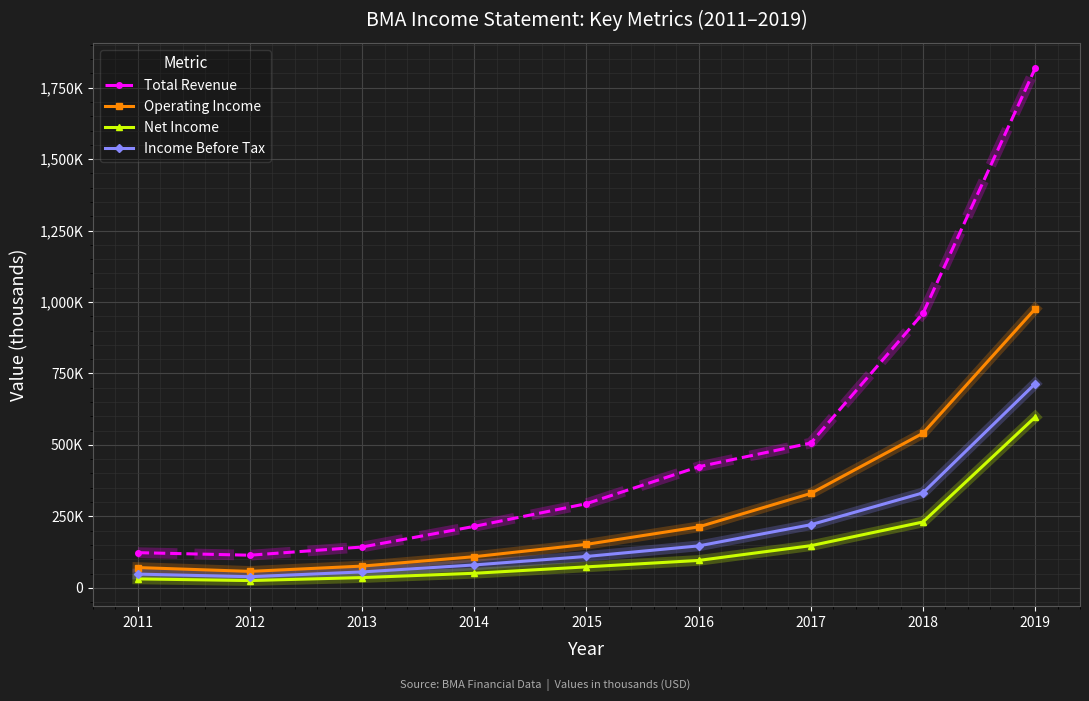

What are all the series names shown in the legend?

Total Revenue, Operating Income, Net Income, Income Before Tax